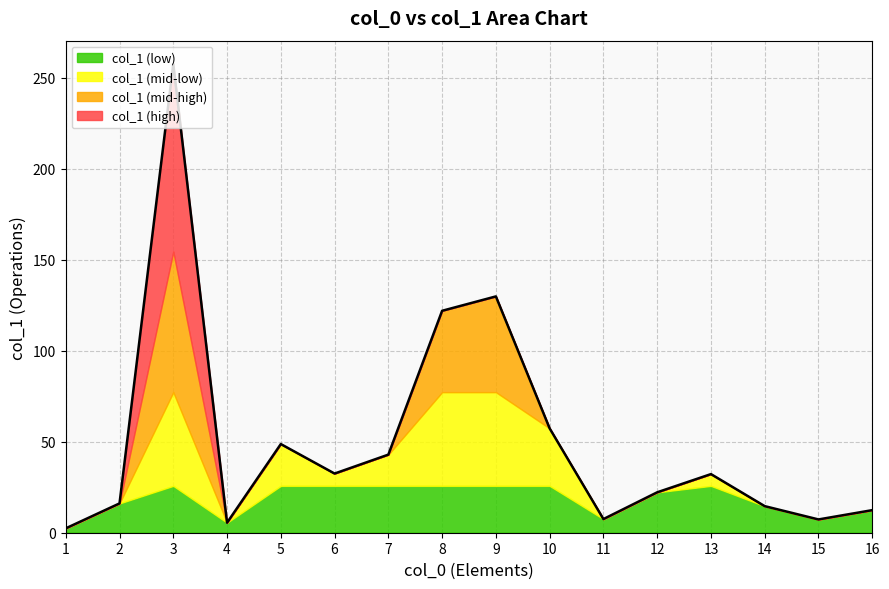

What is the average value?

50.7